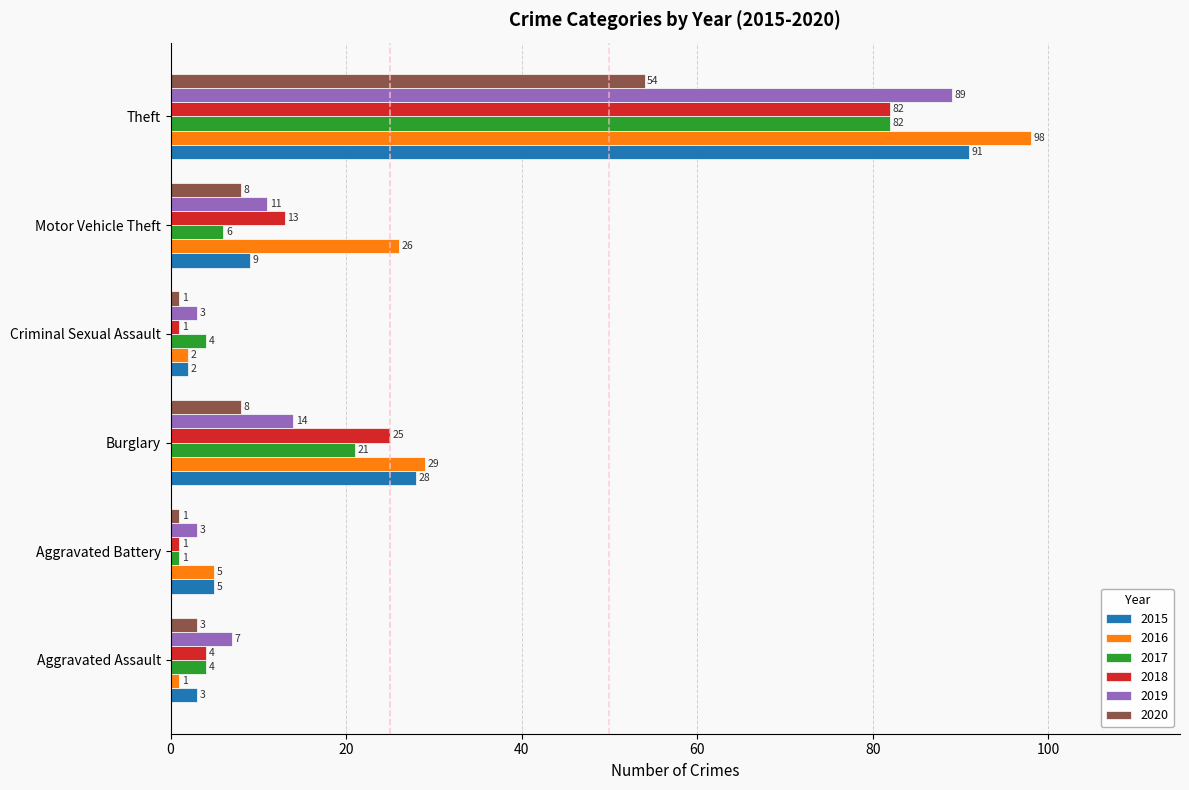

Which series has the widest spread of values?

2016